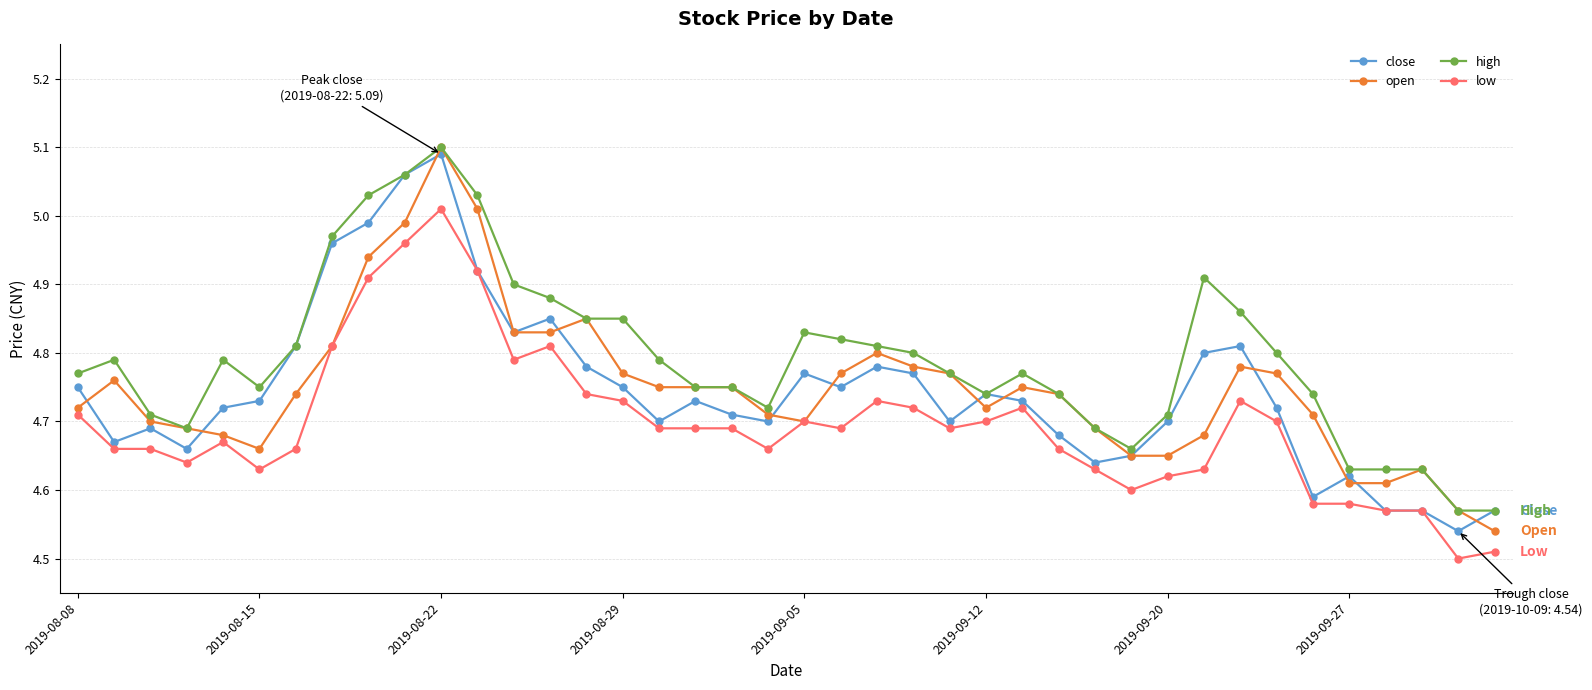

Which series has the largest total across all categories?

high